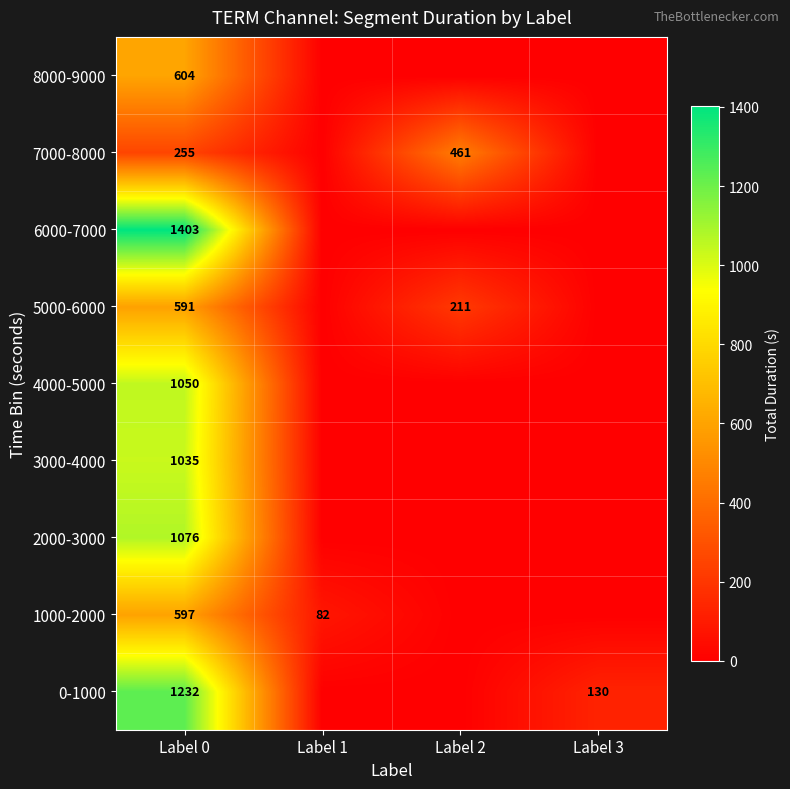

At Label 0, list the series in order from largest to smallest.

6000-7000, 0-1000, 2000-3000, 4000-5000, 3000-4000, 8000-9000, 1000-2000, 5000-6000, 7000-8000